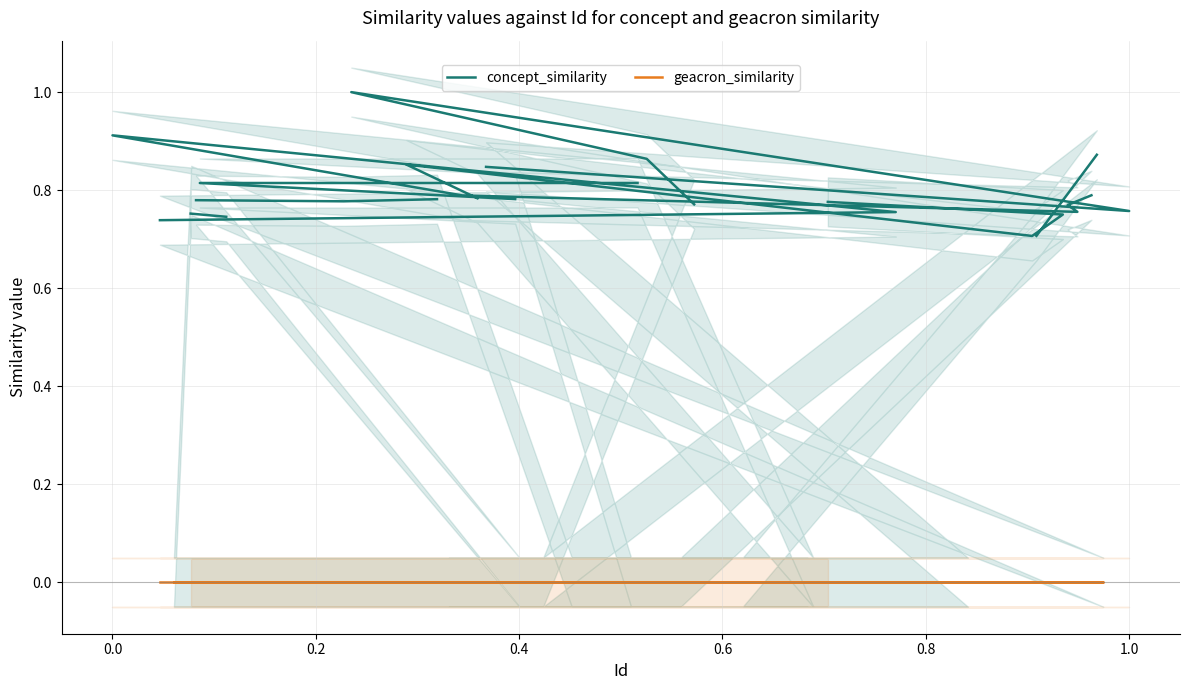

What is the highest value of the concept_similarity series?

1.0